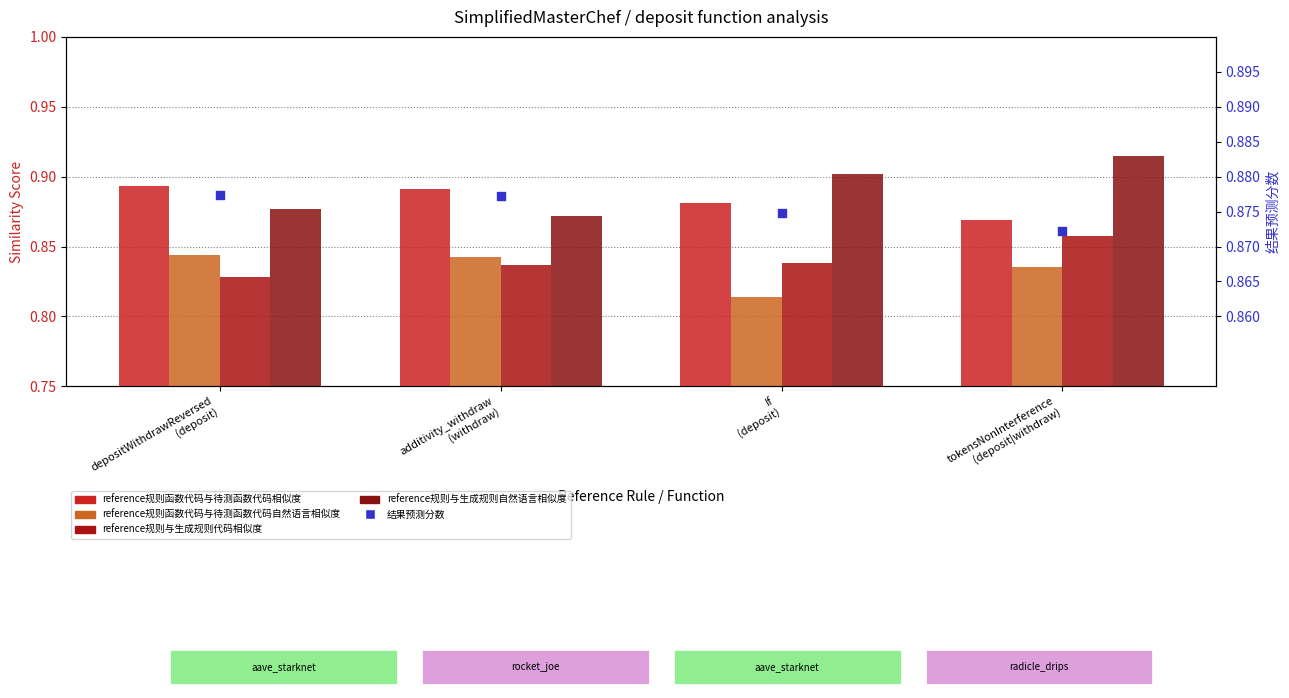

Which series contains the highest Y value?

reference规则与生成规则自然语言相似度